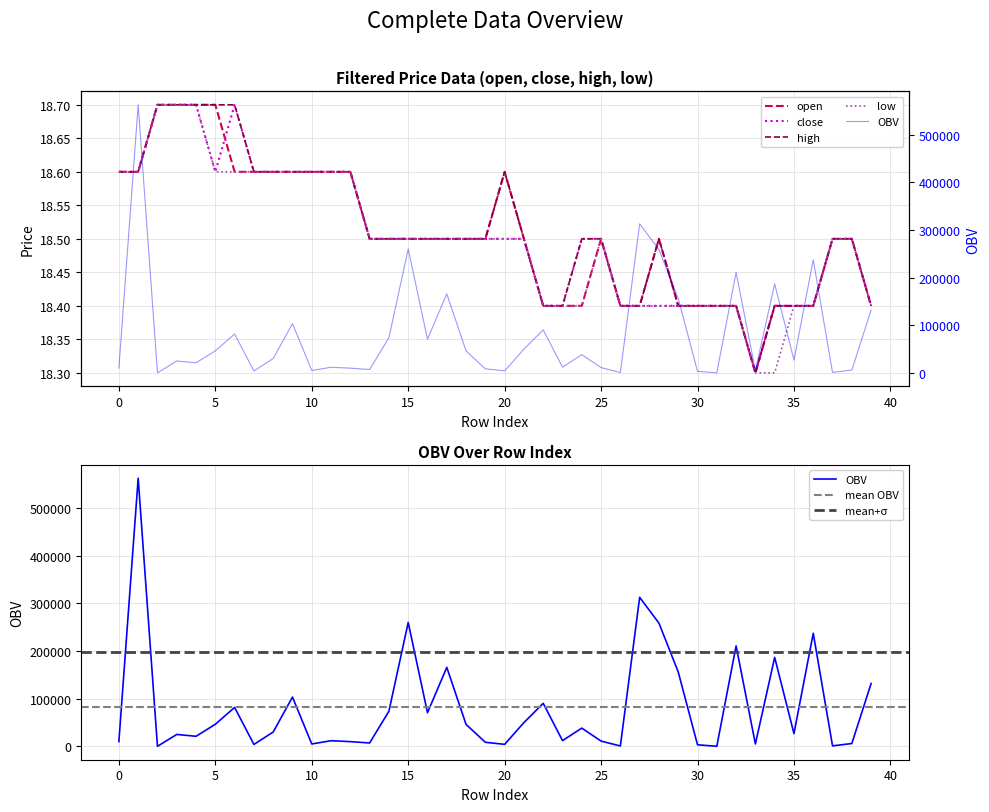

At 21, list the series in order from largest to smallest.

OBV, open, close, high, low